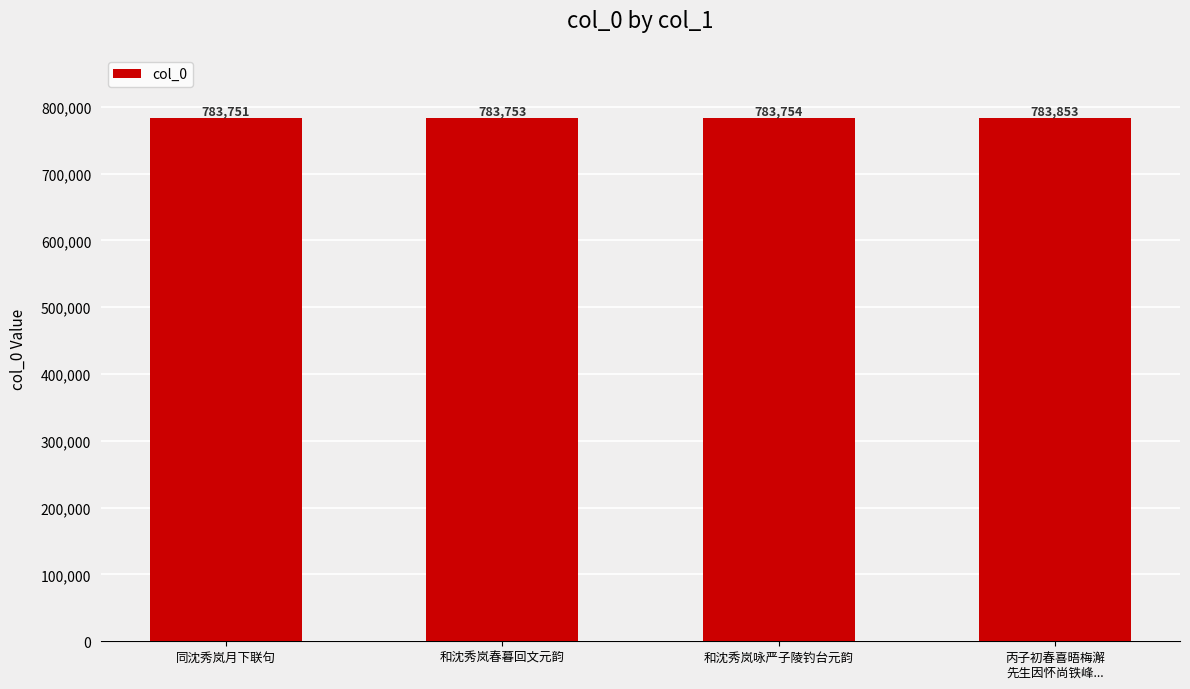

How many values are below 783754?

2